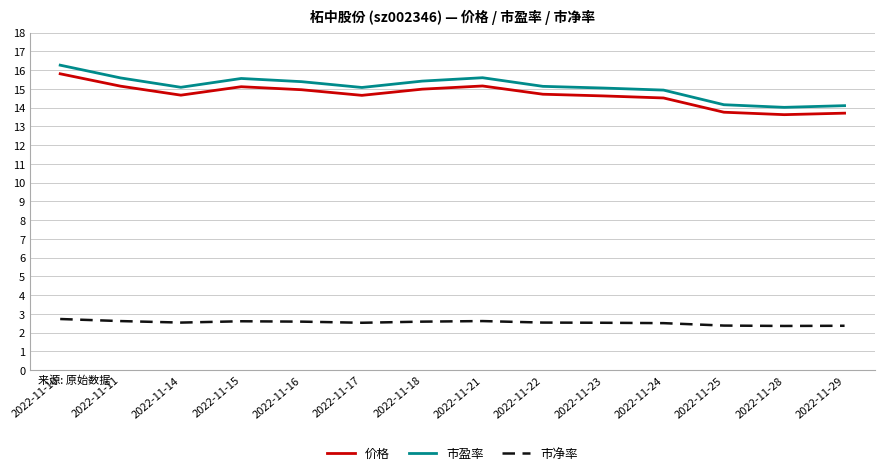

At how many categories does at least one series exceed 8?

14